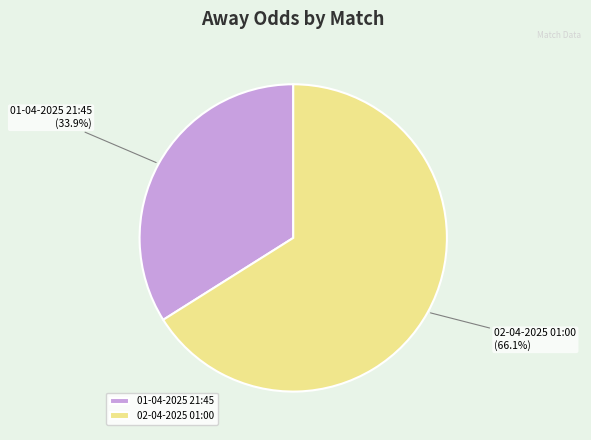

To the nearest percent, what percentage of the pie is 01-04-2025 21:45?

34%